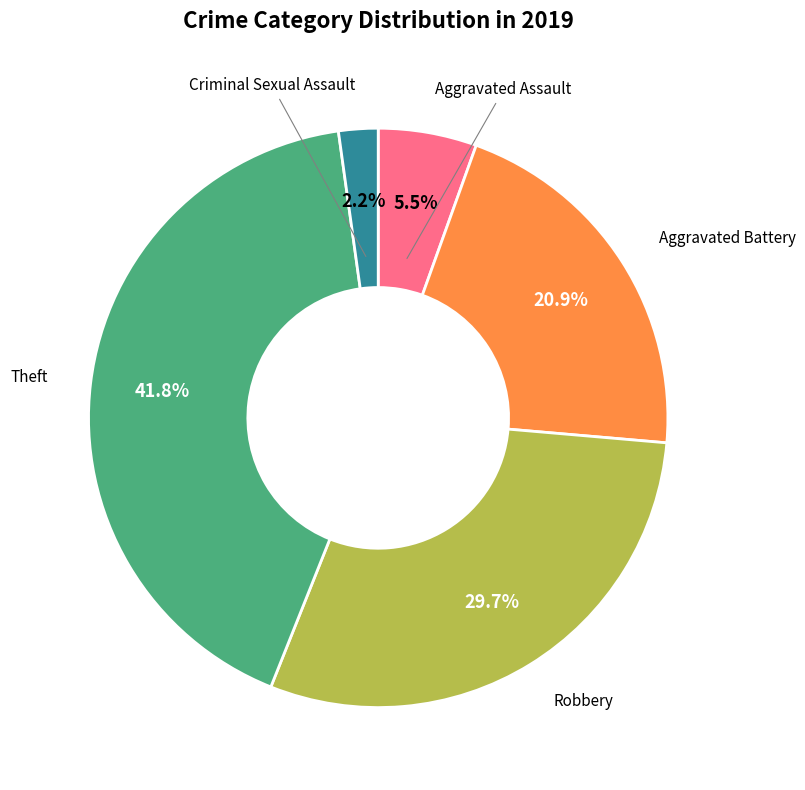

The Theft slice represents 51% of the pie. True or false?

False